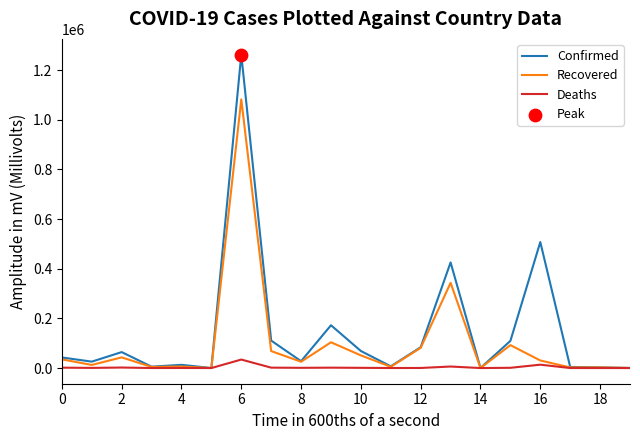

What is the maximum value for Confirmed?

1262476